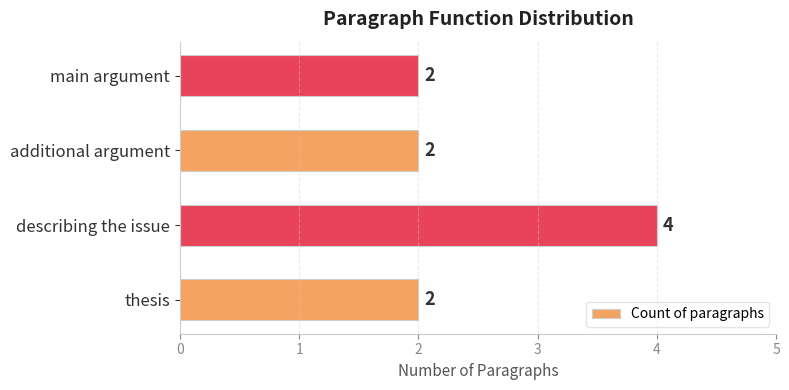

What is the sum of all values?

10